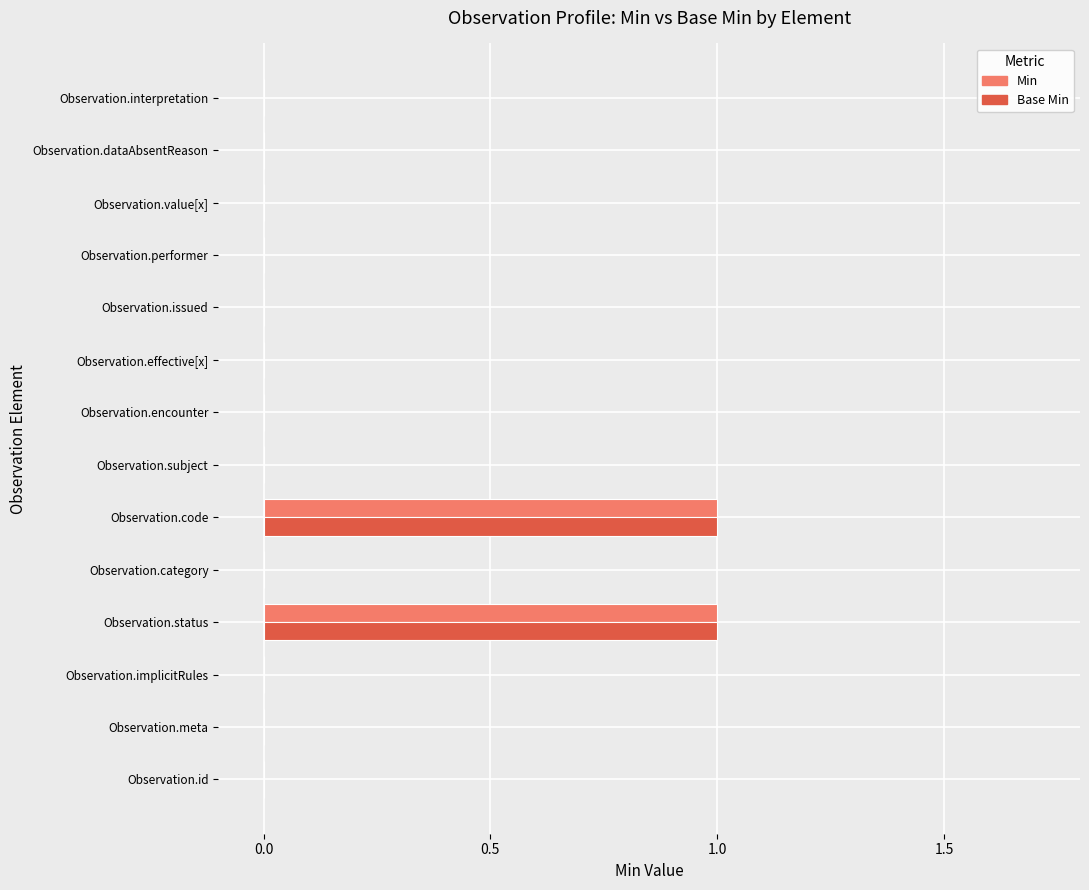

The value of Base Min at Observation.encounter is 1. True or false?

False